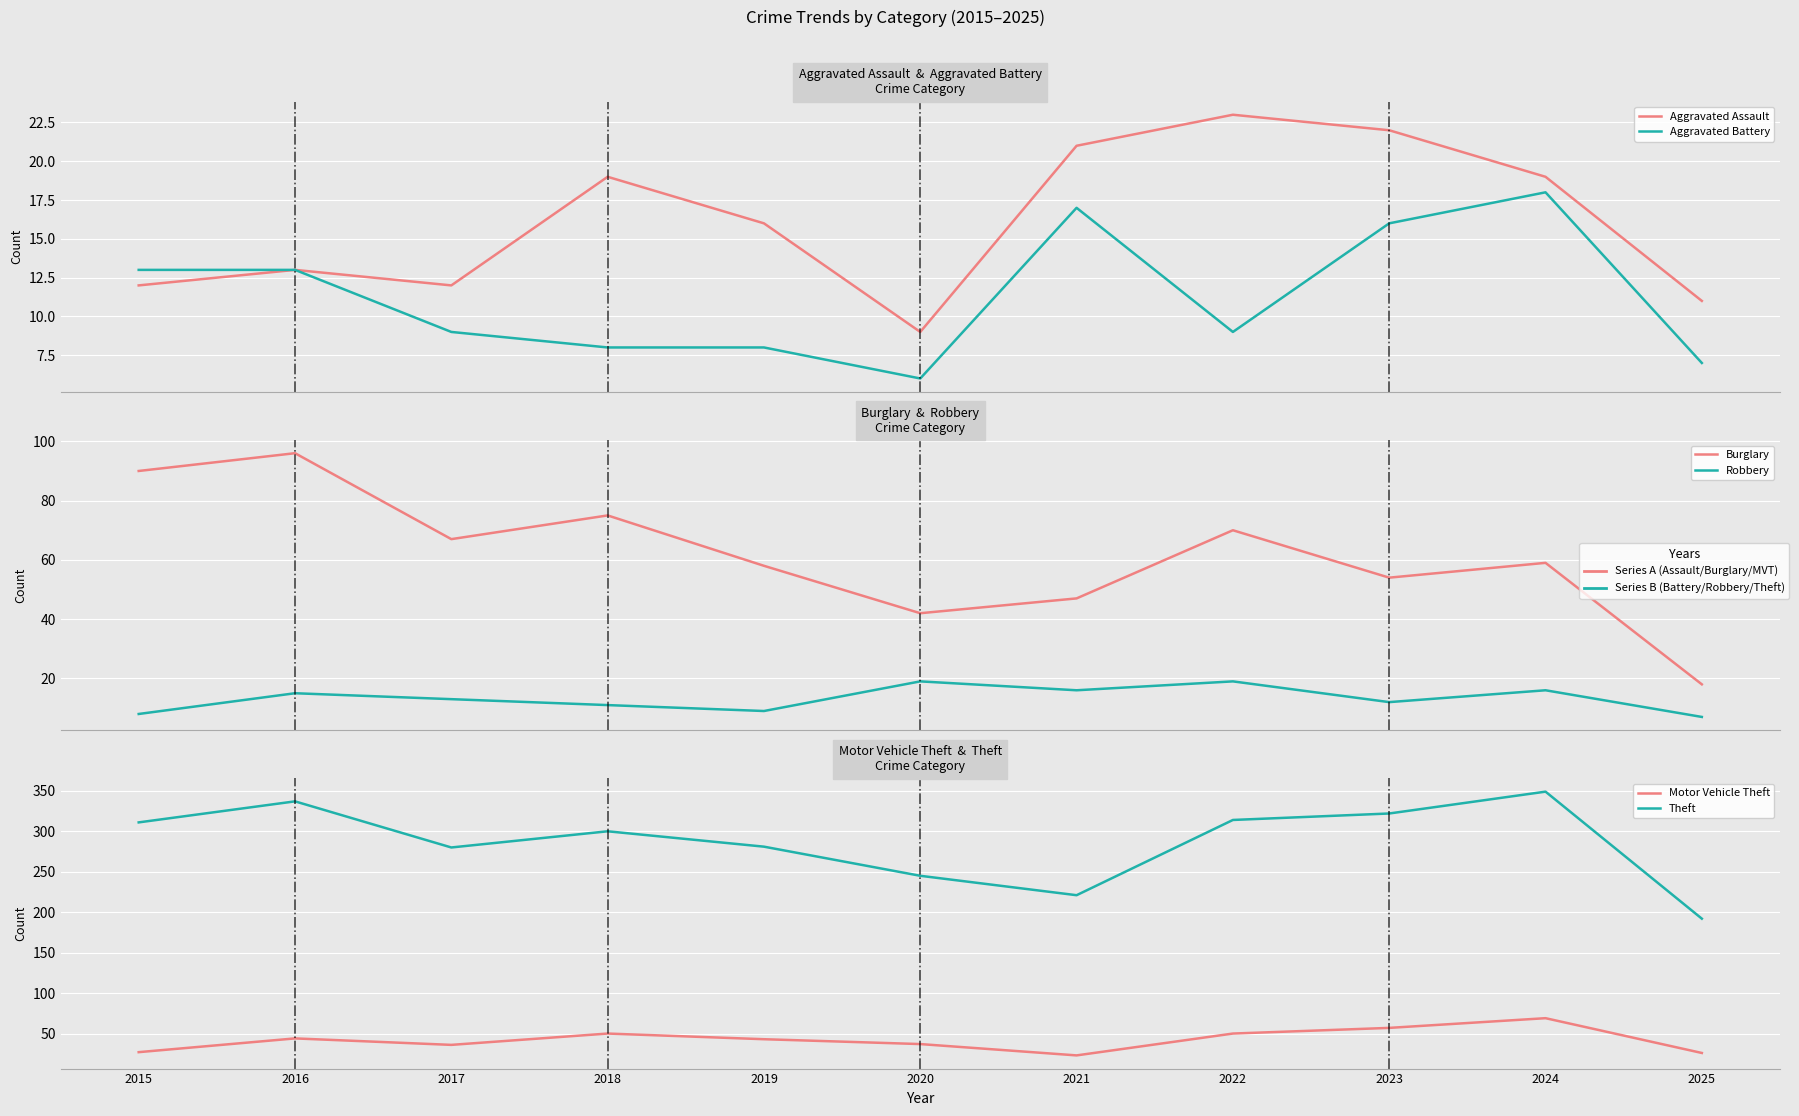

Is the value of Aggravated Assault at 2019 greater than the value of Theft at 2016?

No